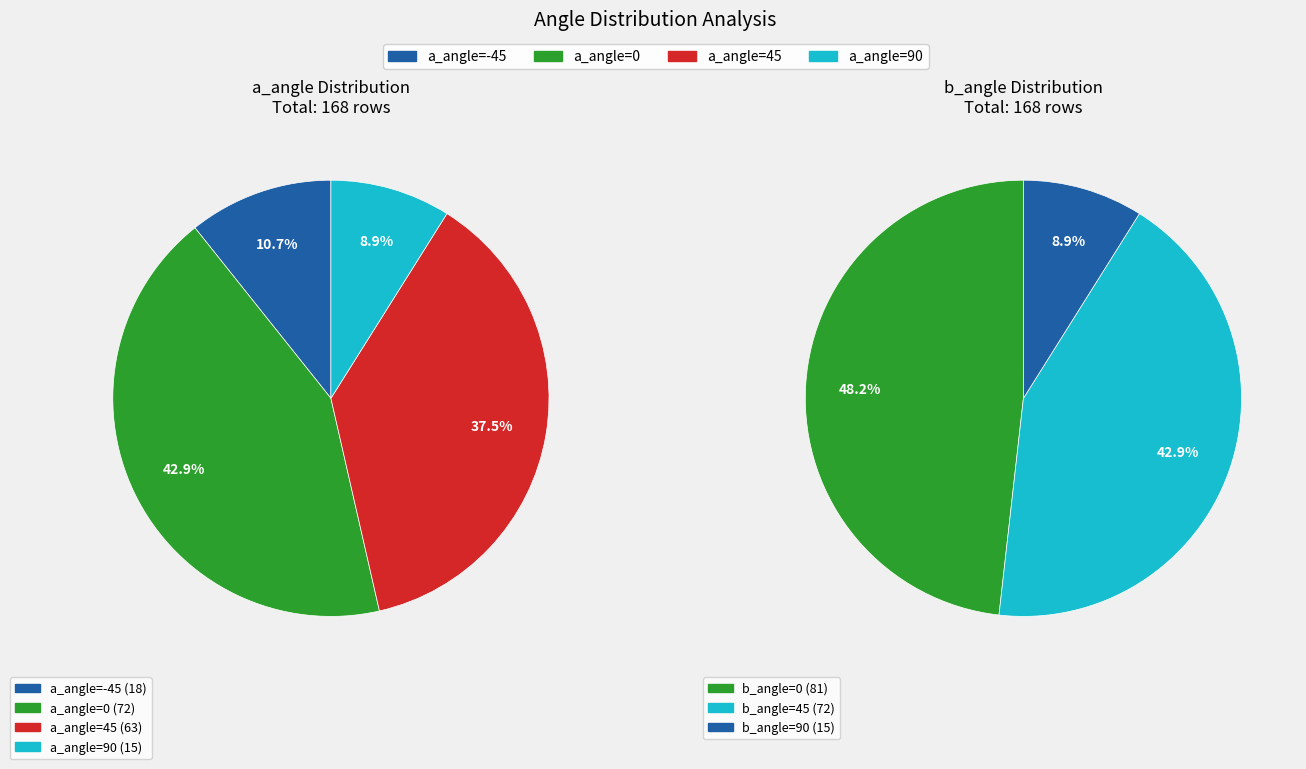

True or false: a_angle=-45 accounts for 18% of the total.

False